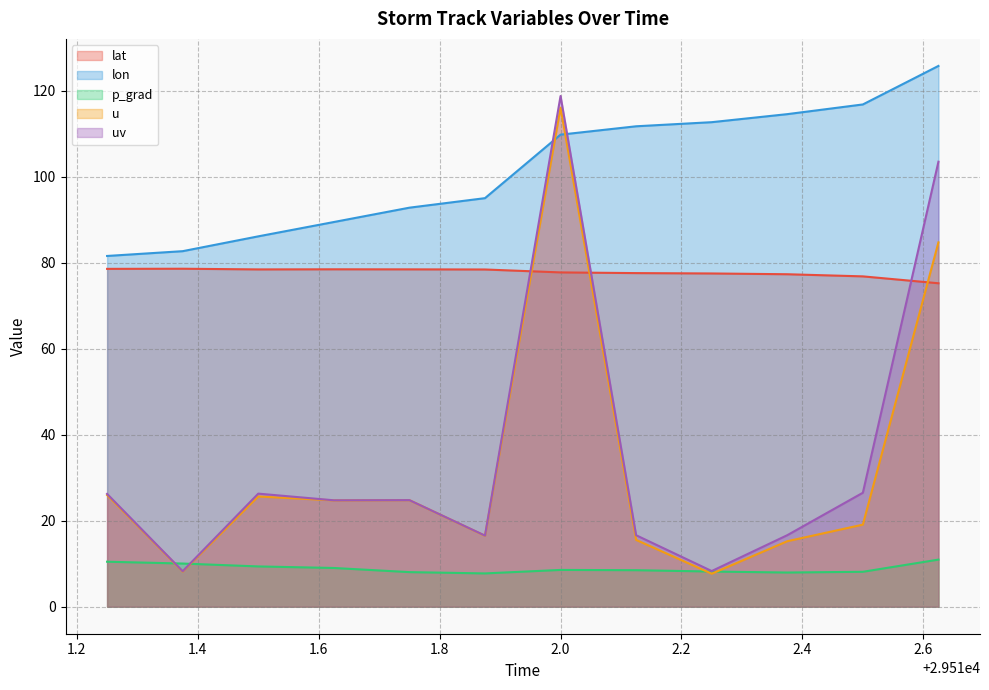

At which label does lat first exceed 78?

29511.25